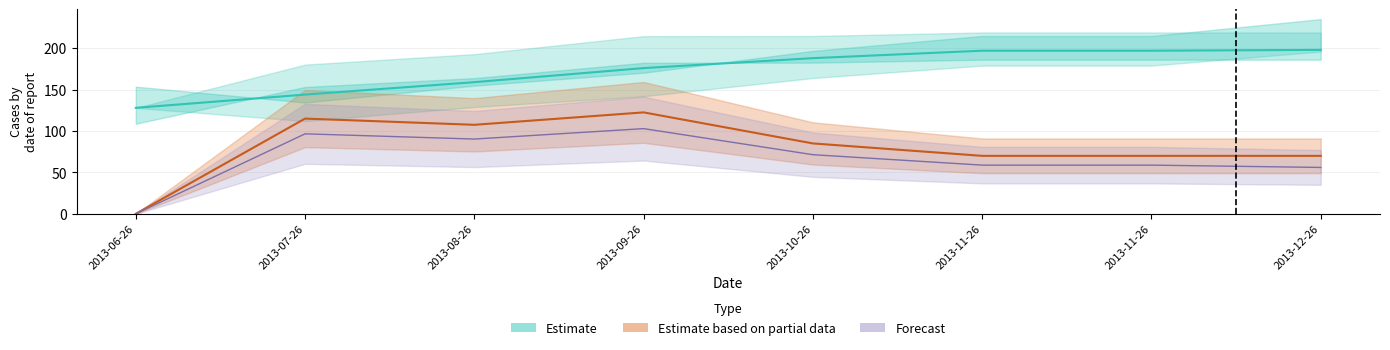

Which category has the highest value across all series?

2013-12-26